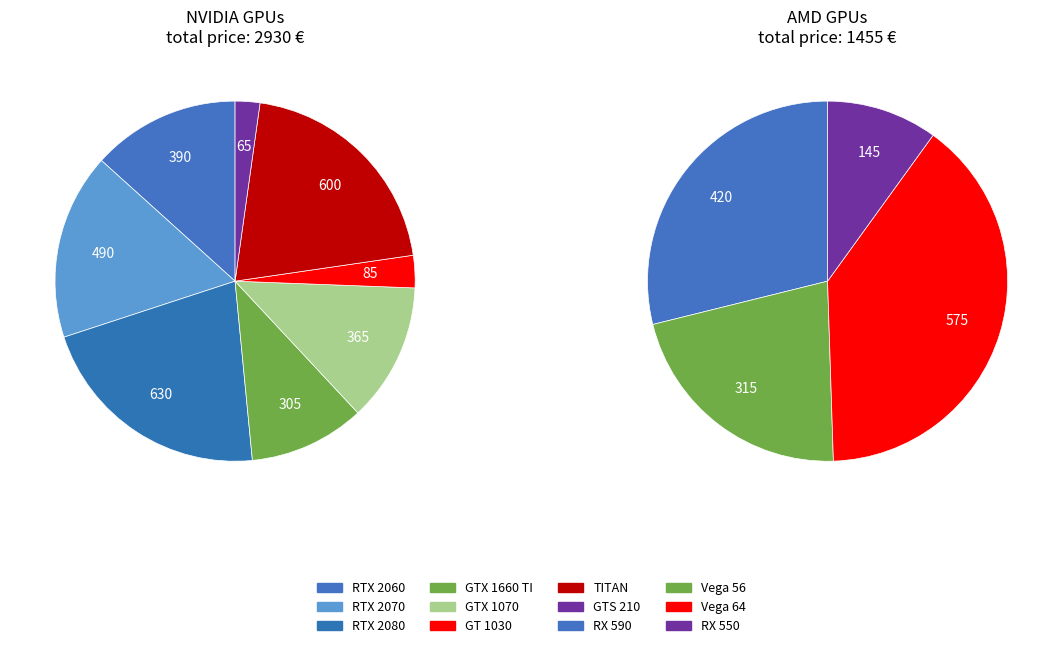

What percentage is NOT represented by GT 1030?

97.1%